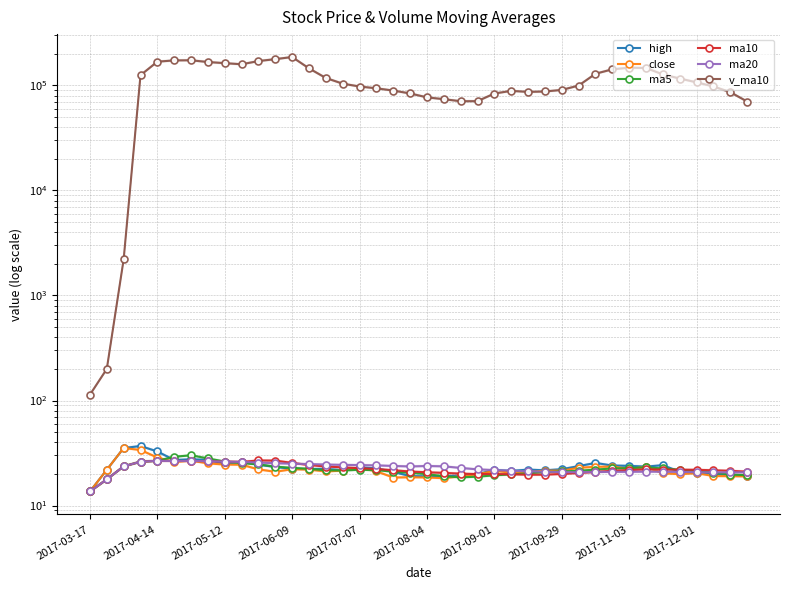

Which series changed the most between 27 and 37?

v_ma10